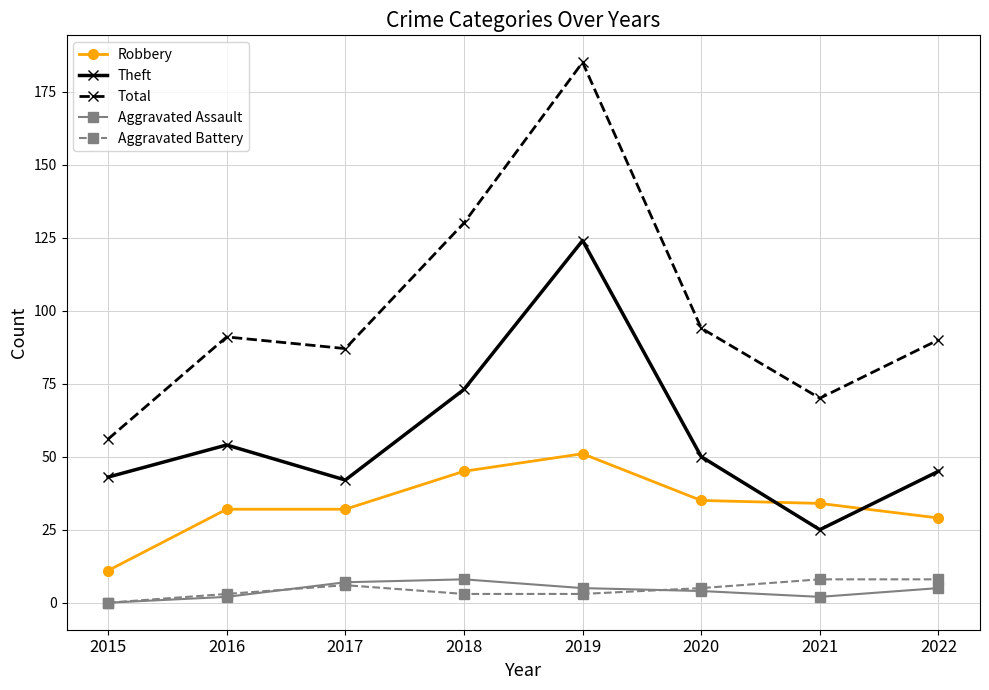

Reading right to left, transcribe all the data shown in this chart.

Robbery: 2022=29	2021=34	2020=35	2019=51	2018=45	2017=32	2016=32	2015=11
Theft: 2022=45	2021=25	2020=50	2019=124	2018=73	2017=42	2016=54	2015=43
Total: 2022=90	2021=70	2020=94	2019=185	2018=130	2017=87	2016=91	2015=56
Aggravated Assault: 2022=5	2021=2	2020=4	2019=5	2018=8	2017=7	2016=2	2015=0
Aggravated Battery: 2022=8	2021=8	2020=5	2019=3	2018=3	2017=6	2016=3	2015=0